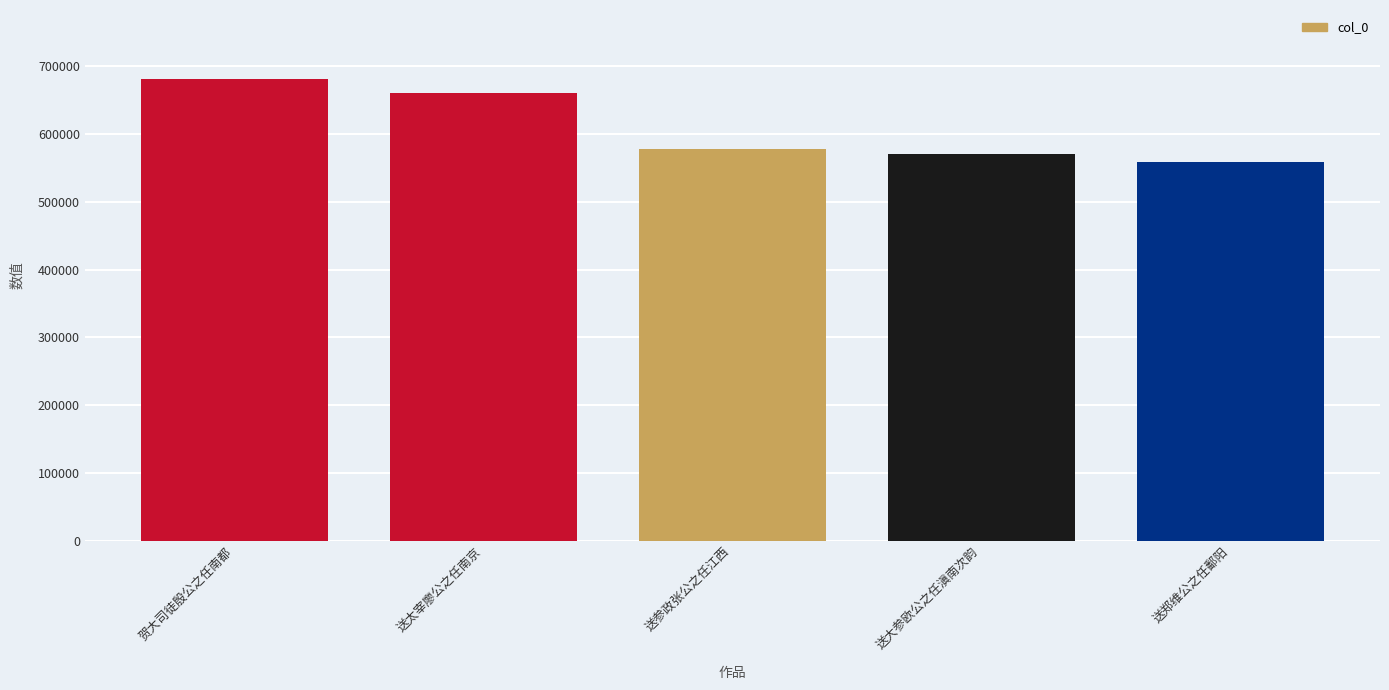

What is the maximum value shown in the chart?

680984